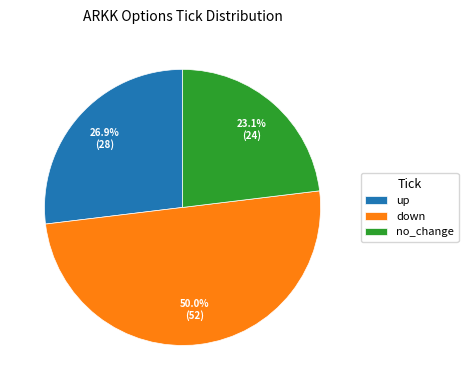

Rank the categories by value from highest to lowest.

down, up, no_change